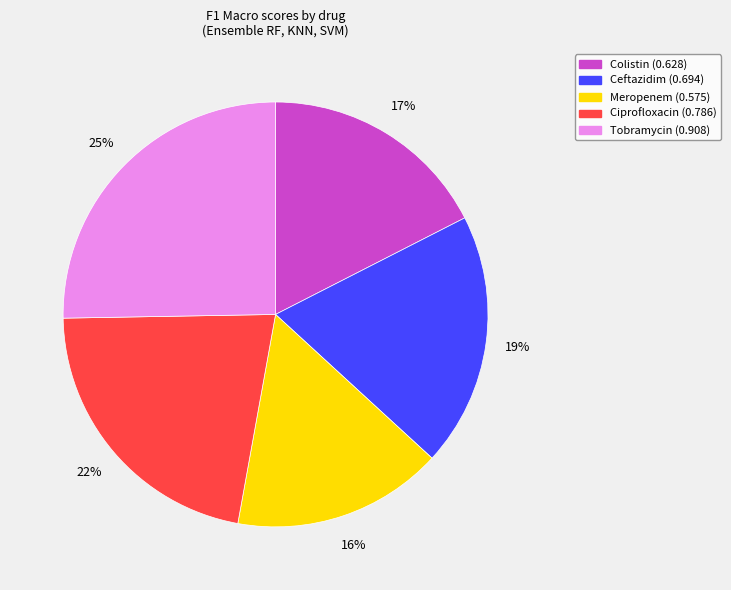

Is there any slice that represents more than half of the pie?

No